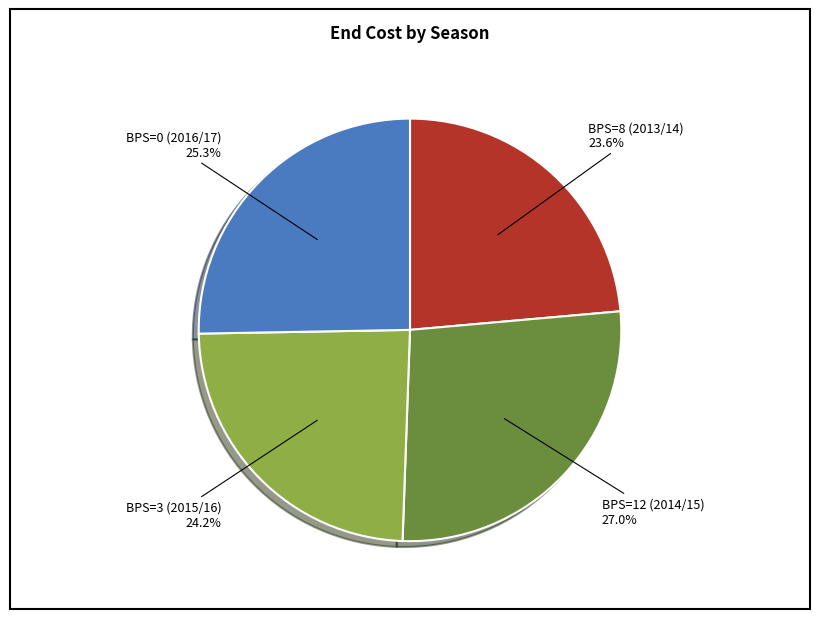

Is there a majority slice in this chart?

No